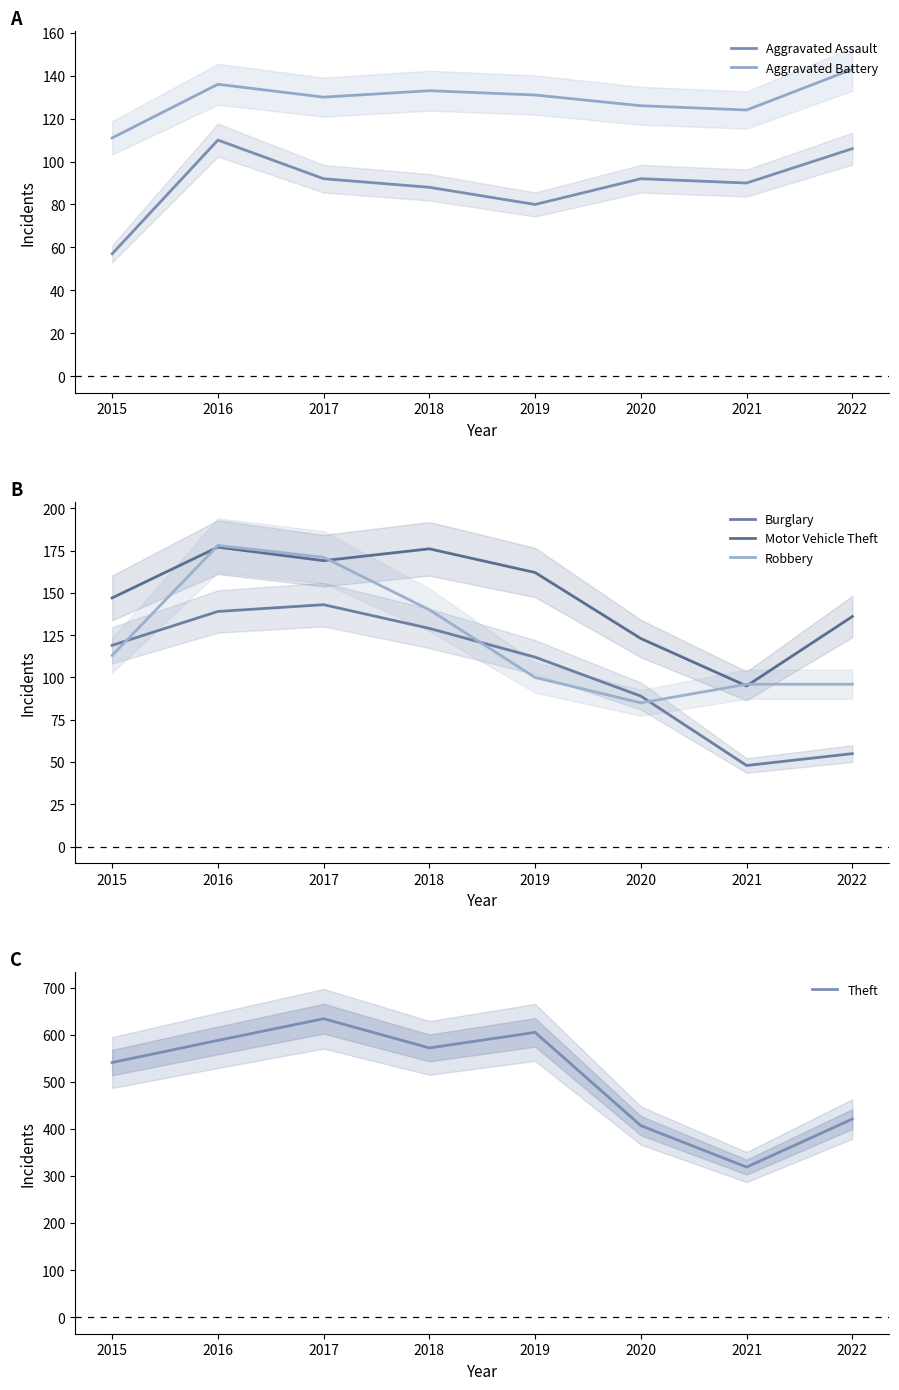

Where is Burglary nearest to the value 95?

2020